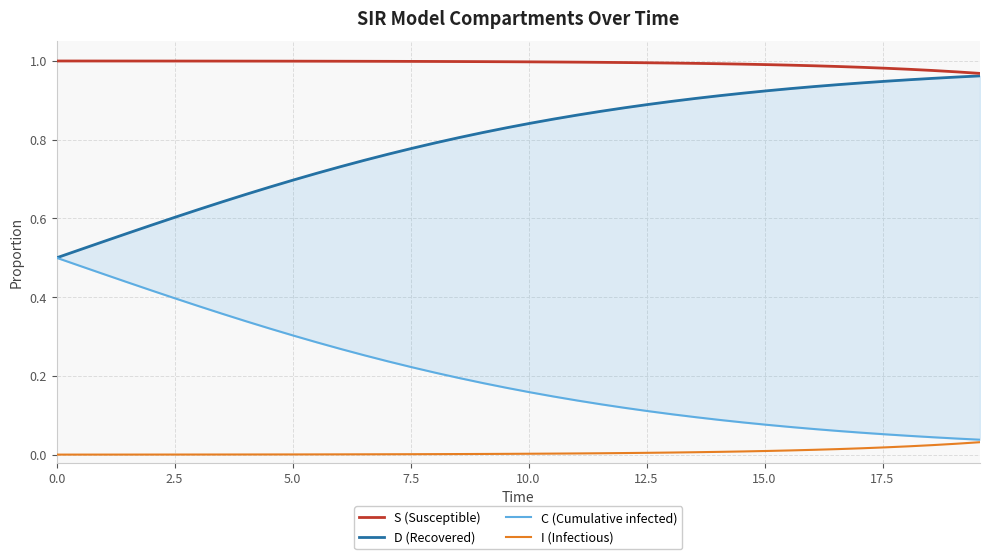

What is the difference between the maximum and second lowest values in the C (Cumulative infected) series?

0.5